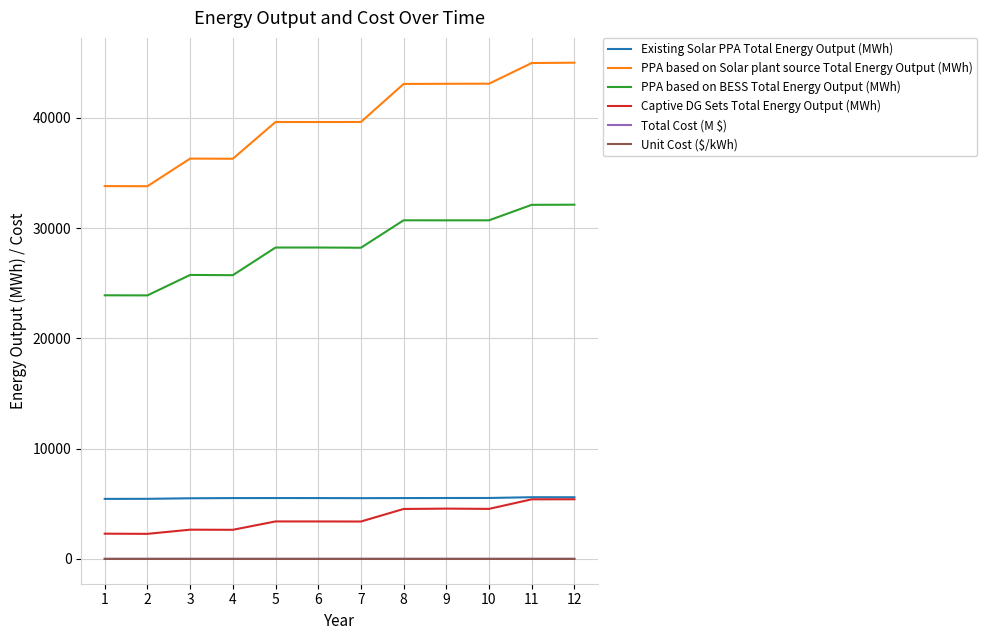

True or false: Total Cost (M $) and Captive DG Sets Total Energy Output (MWh) intersect in this chart.

False